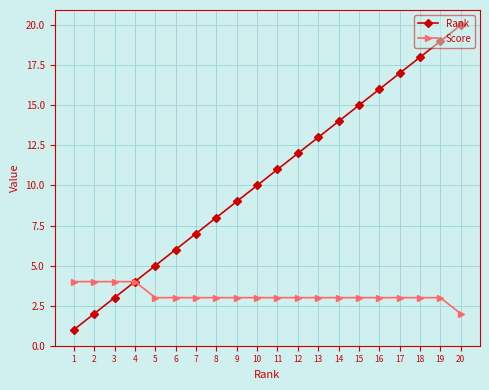

What is the total value across all series at 18?

21